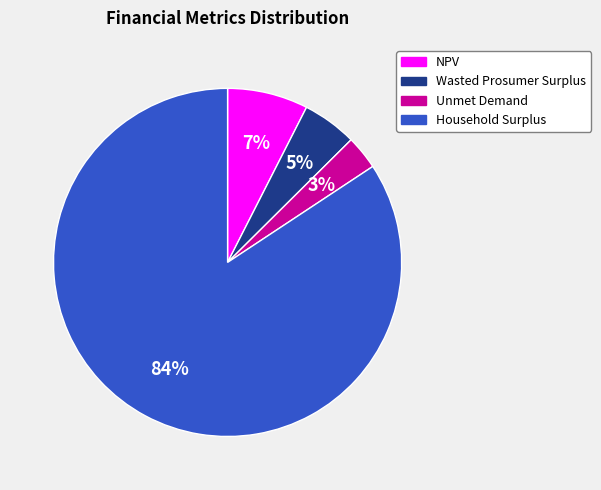

To the nearest percent, what is the average slice percentage?

25%